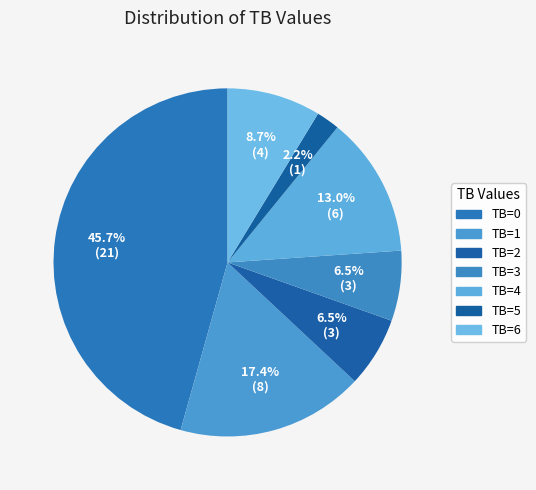

Is there a majority slice in this chart?

No